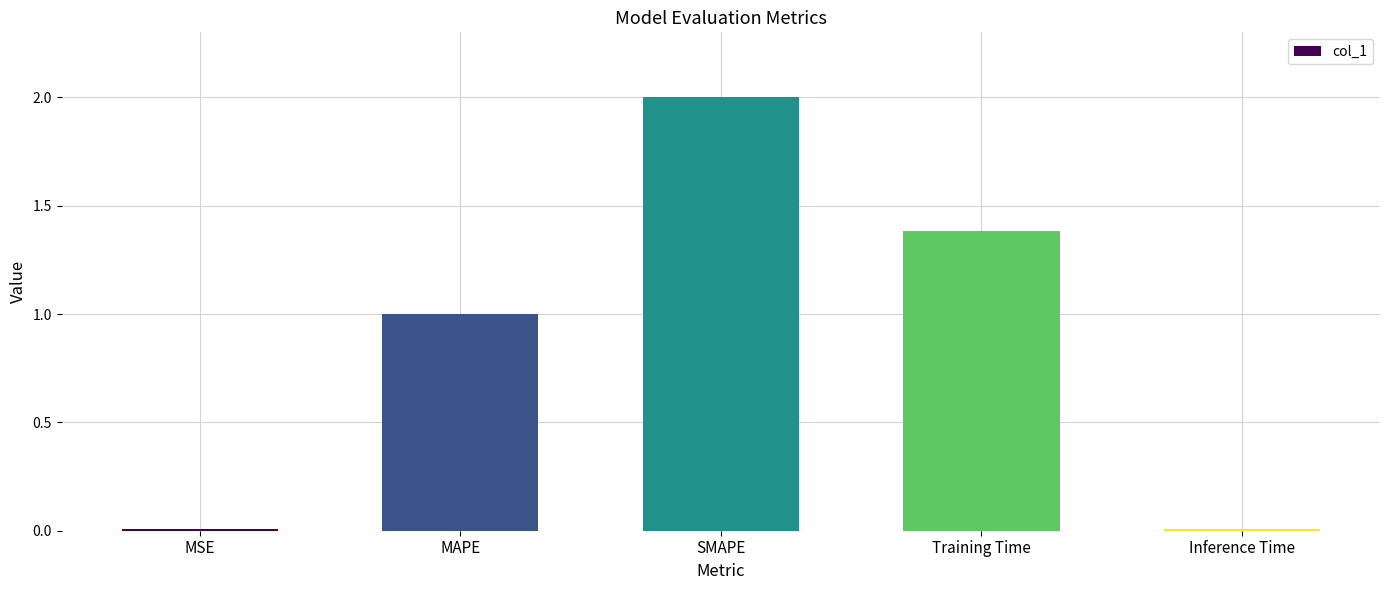

What is the label of the 1st bar from the right?

Inference Time